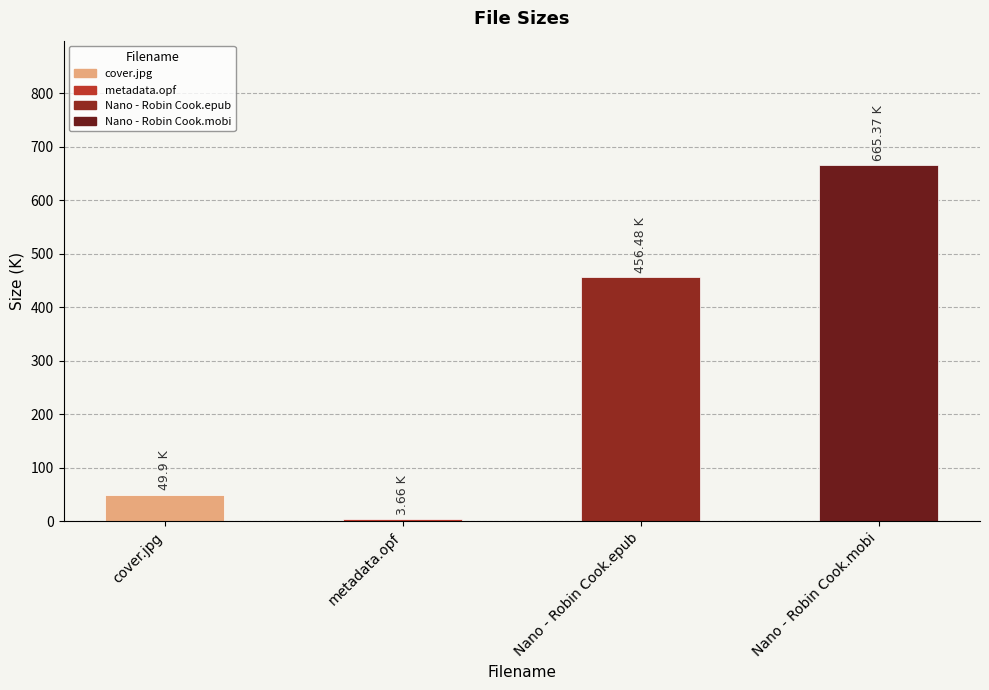

What is the change in value from Nano - Robin Cook.epub to Nano - Robin Cook.mobi?

+208.9